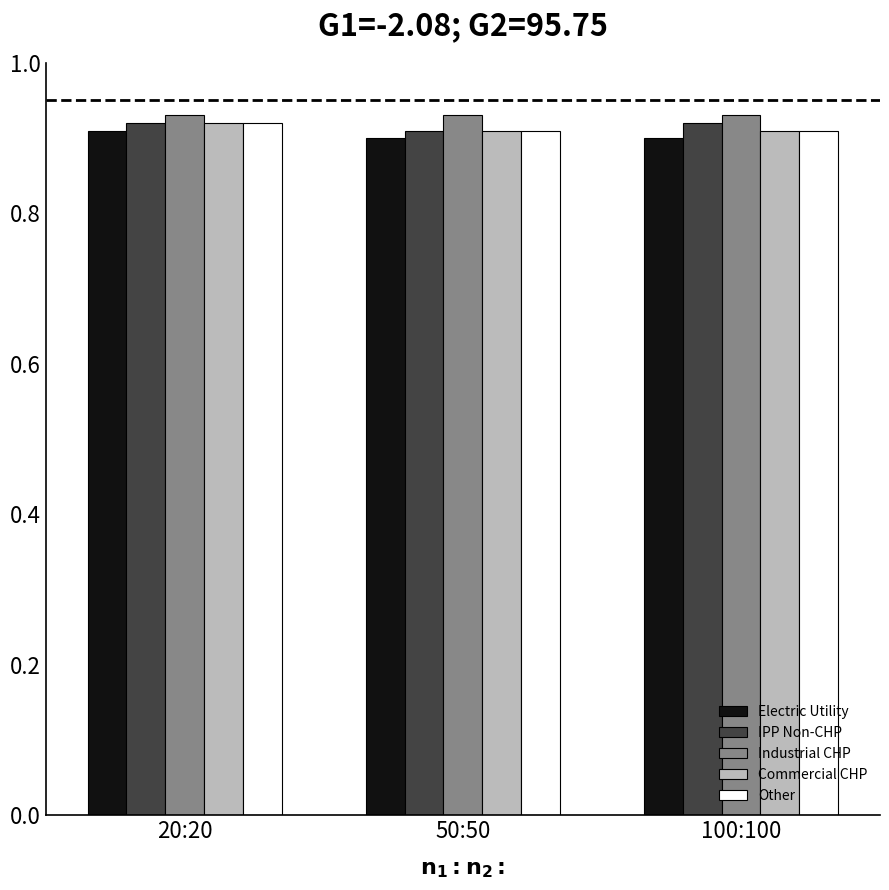

What is the sum of all Electric Utility values?

2.7